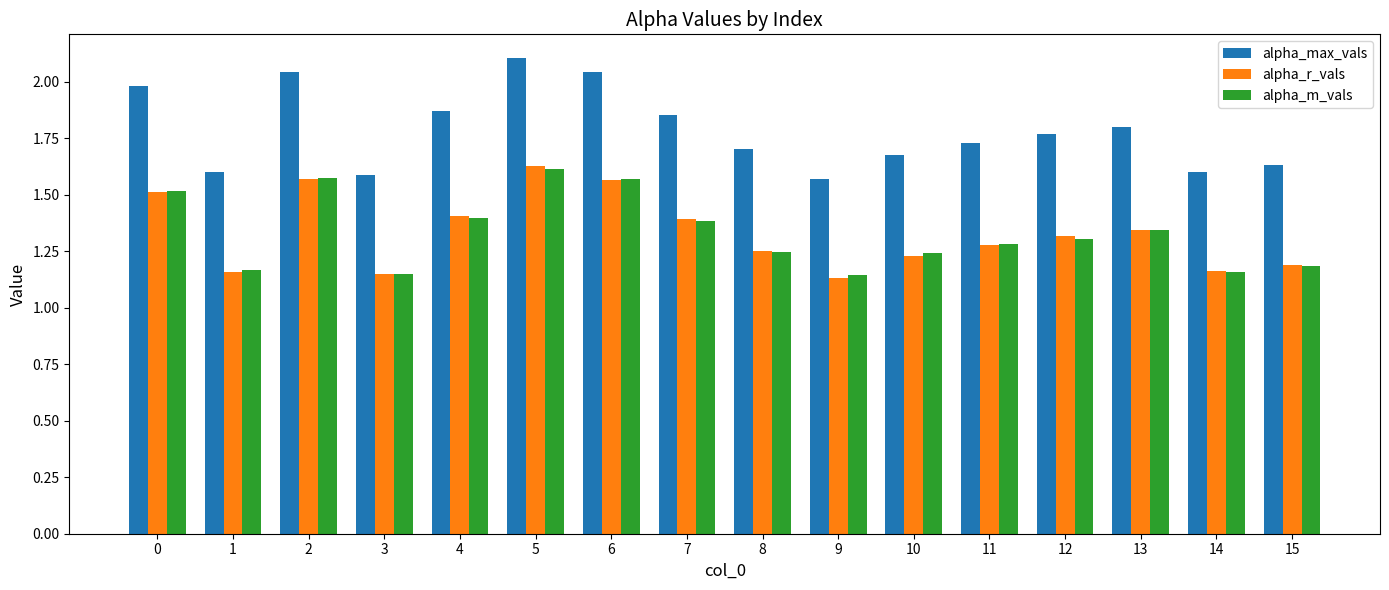

Is it true that alpha_max_vals equals 2.7 at 9?

False